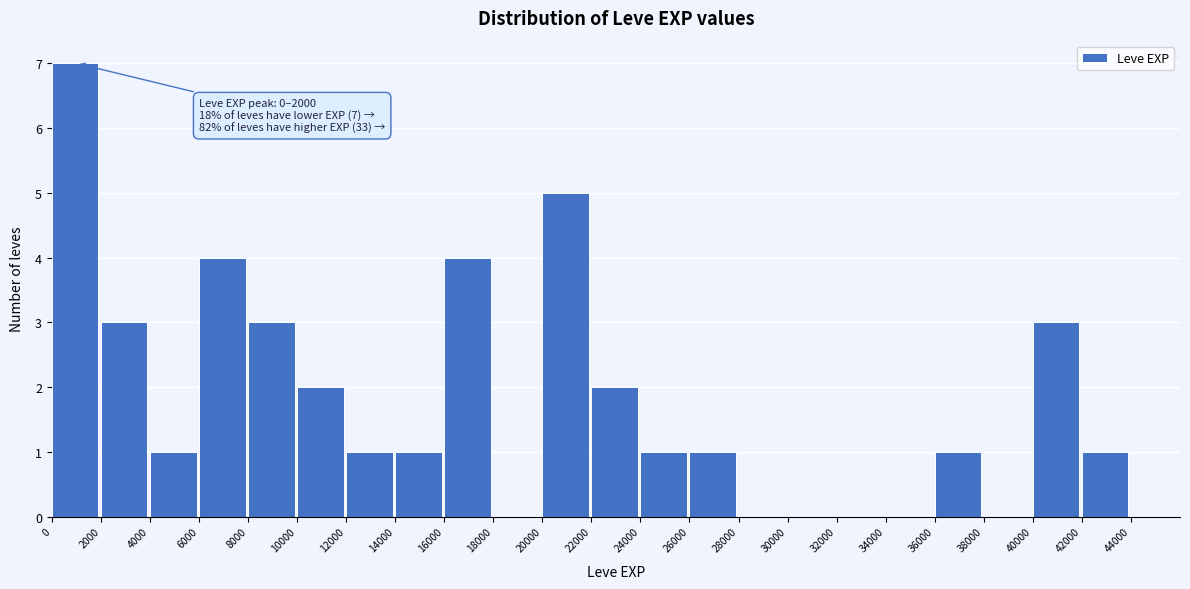

Which range on the x-axis has the tallest bar?

0 to 2000